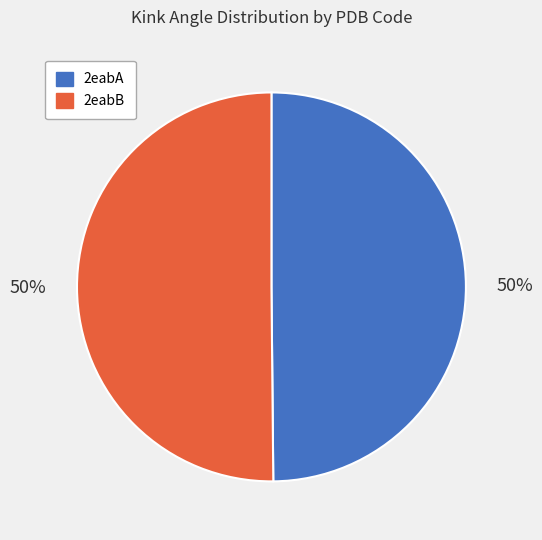

Is it true that 2eabA is 65% of the pie?

False